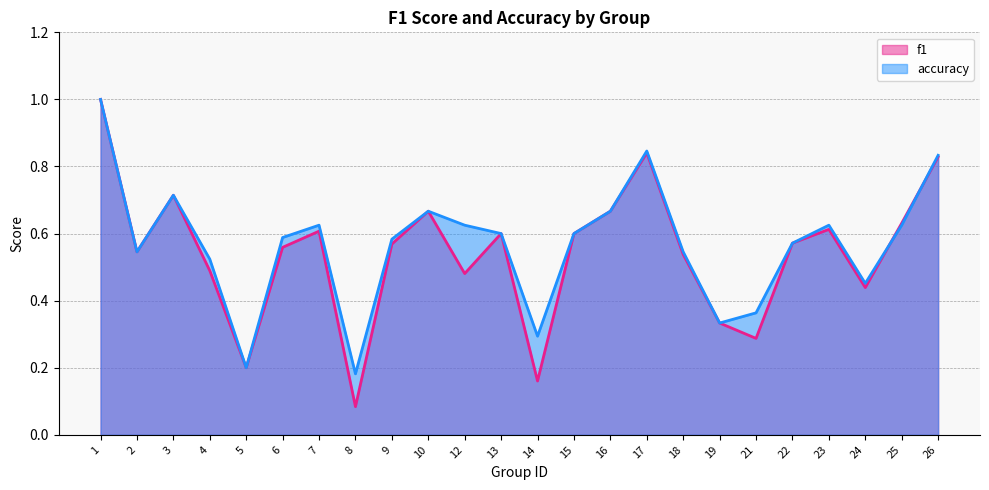

What is the maximum value shown in the chart?

1.0